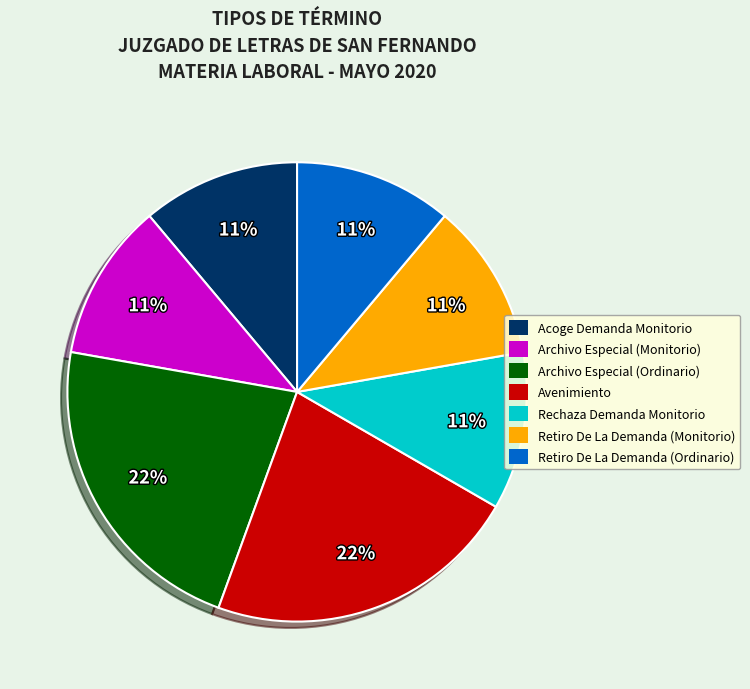

Is Archivo Especial (Monitorio) the majority of the pie?

No